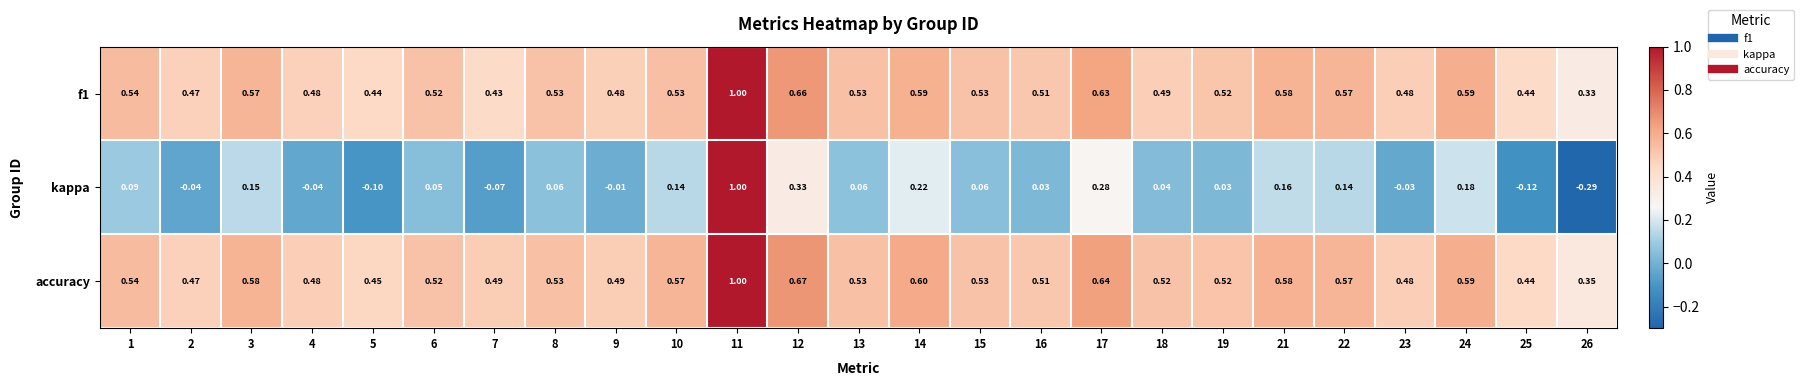

Which series has the largest total across all categories?

accuracy